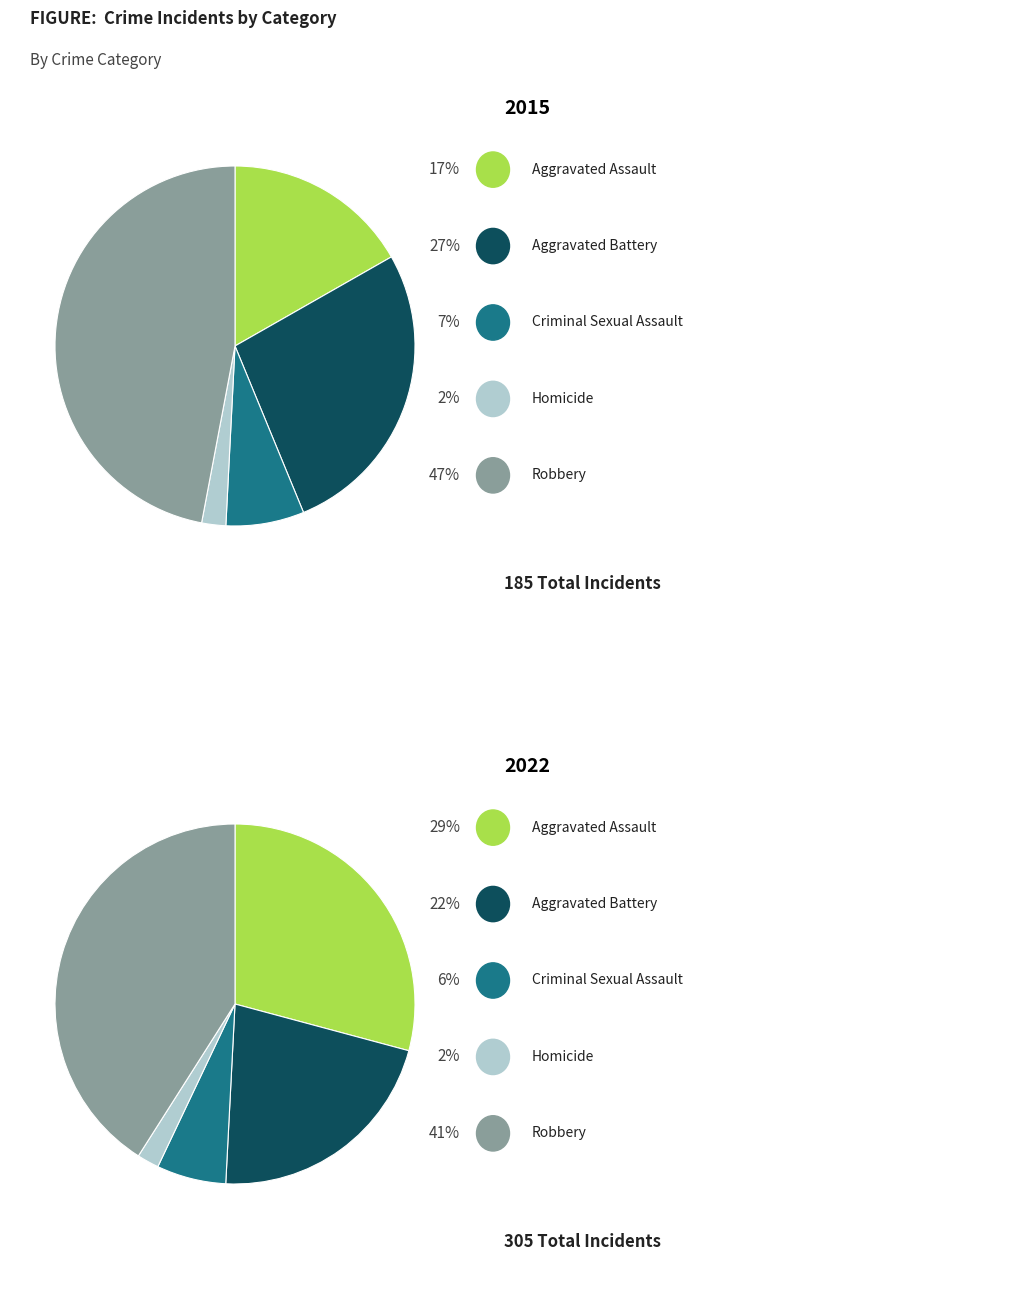

How many segments does this pie chart have?

5